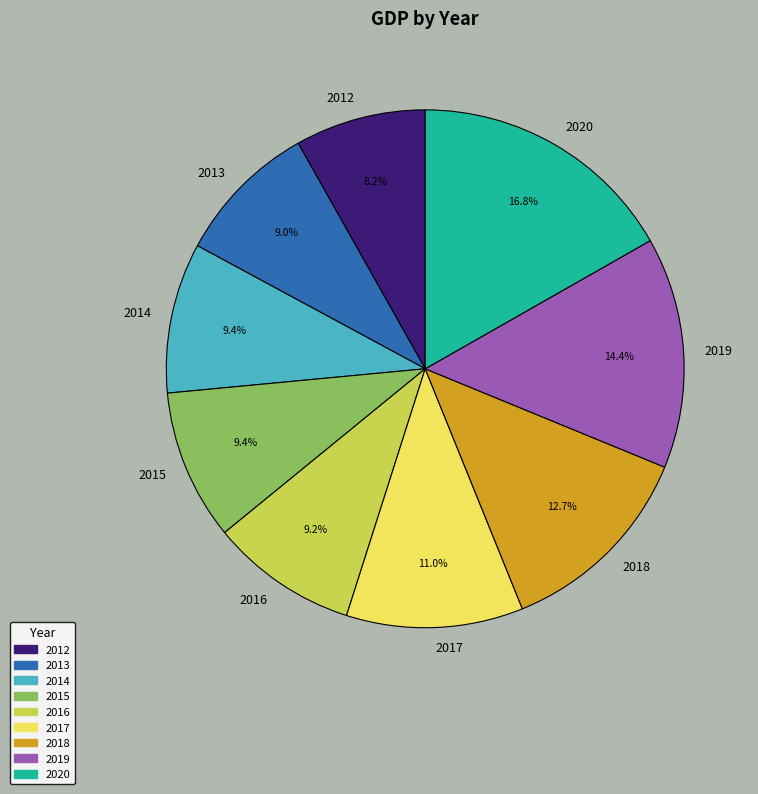

What portion of the pie excludes 2012?

91.8%